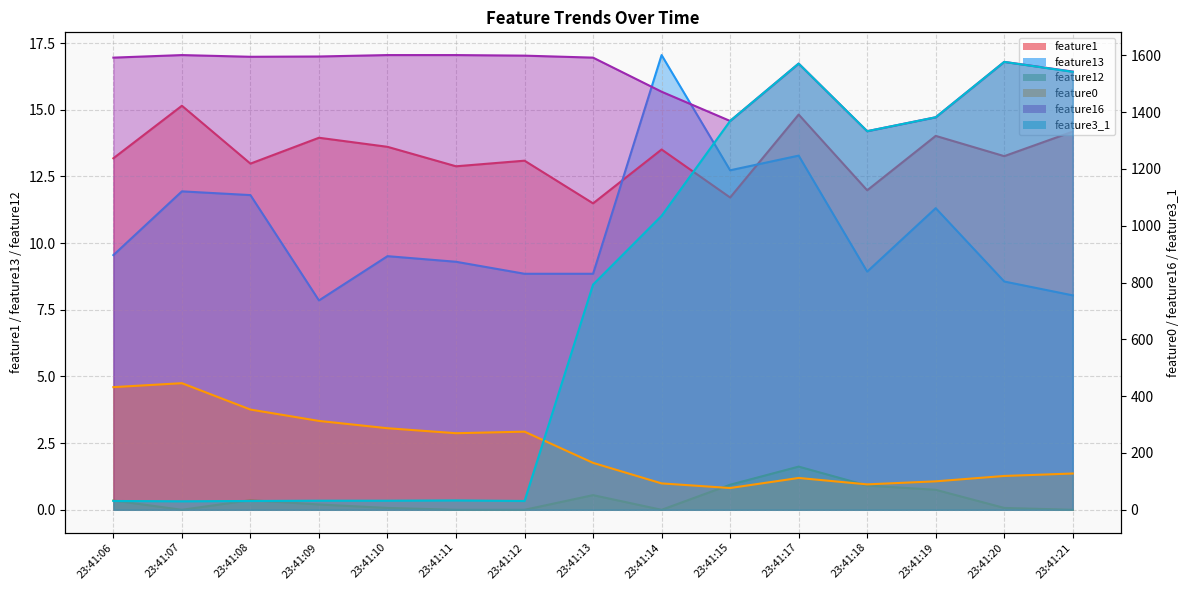

Between 23:41:07 and 23:41:21, which series saw the biggest shift?

feature3_1